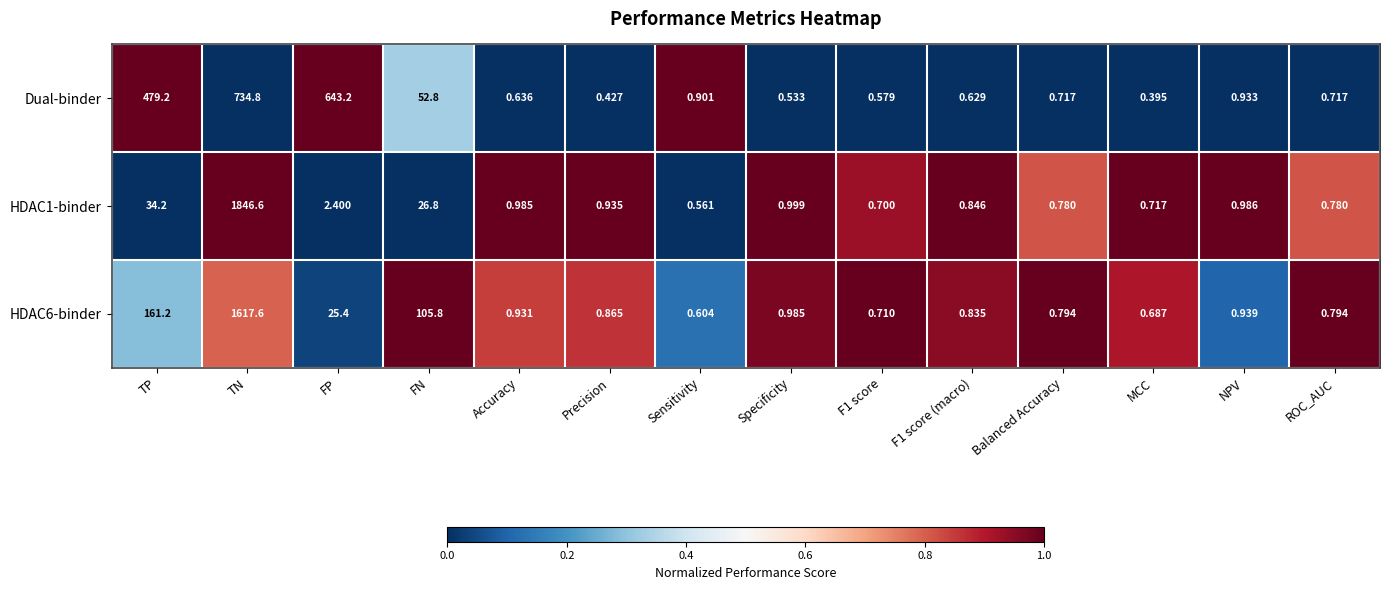

Is the value of HDAC1-binder at FN greater than the value of HDAC6-binder at FN?

No